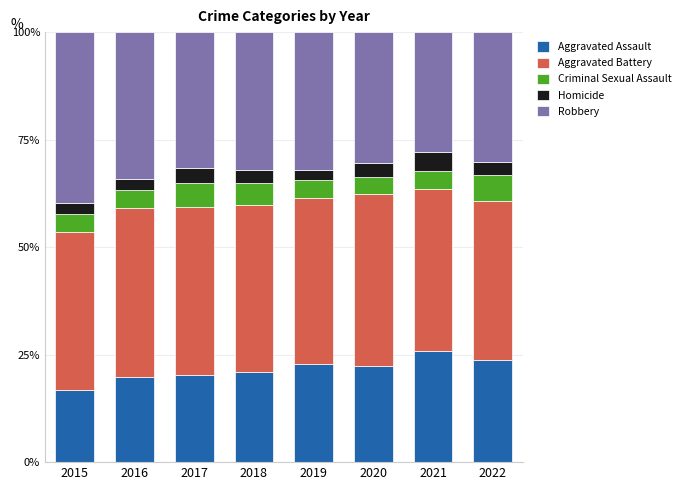

What is the difference between the second highest and minimum values in the Aggravated Assault series?

6.8